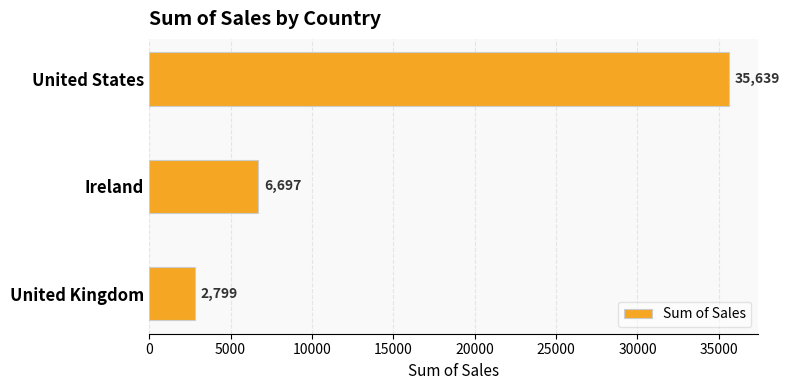

Where is the data nearest to the value 19218?

Ireland